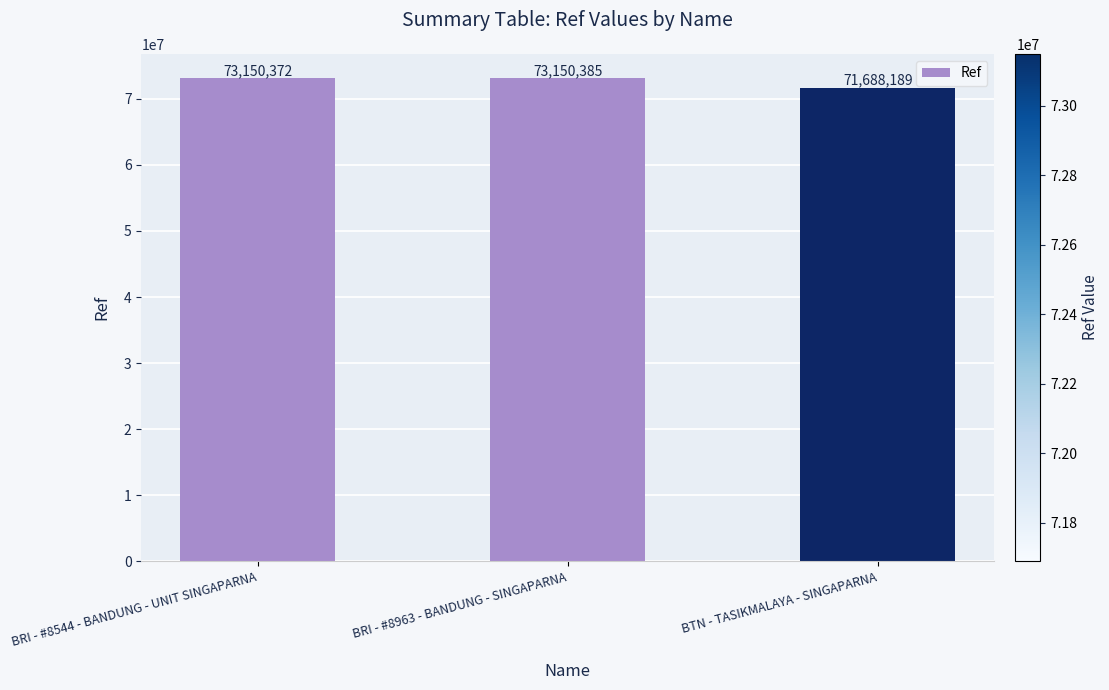

Reading left to right, transcribe all the data shown in this chart.

73150372	73150385	71688189